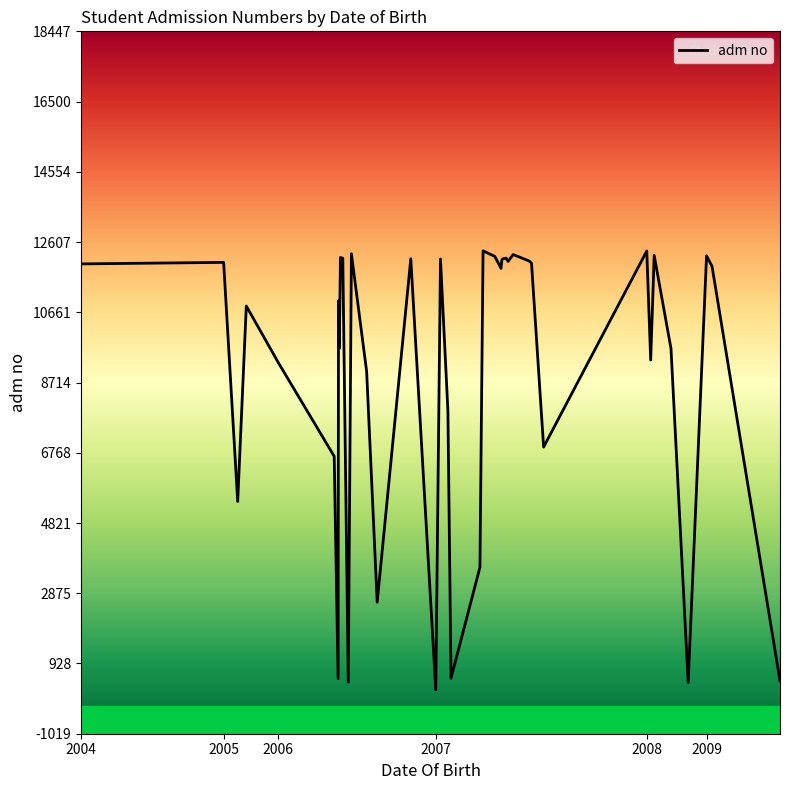

What is the maximum value shown in the chart?

12364